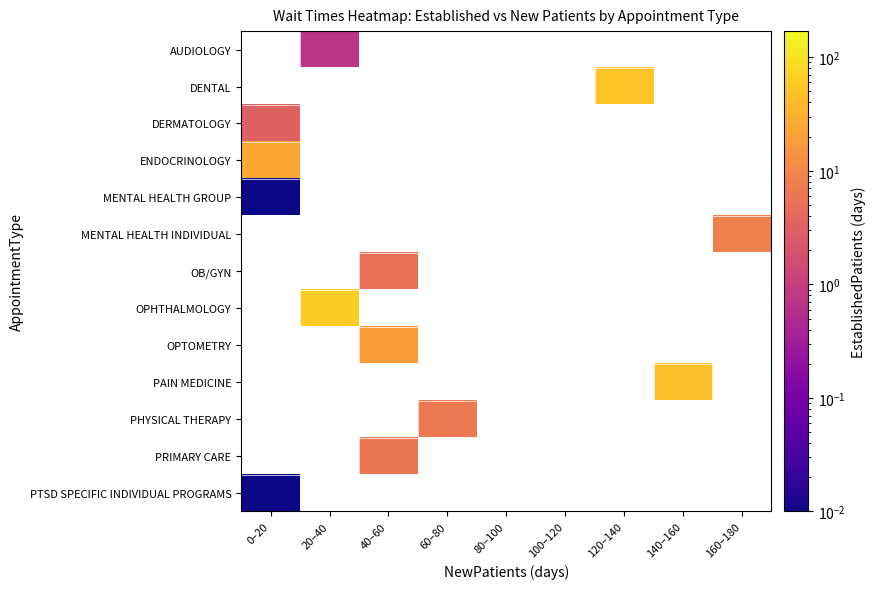

Which has a higher value, 160–180 or 140–160?

140–160